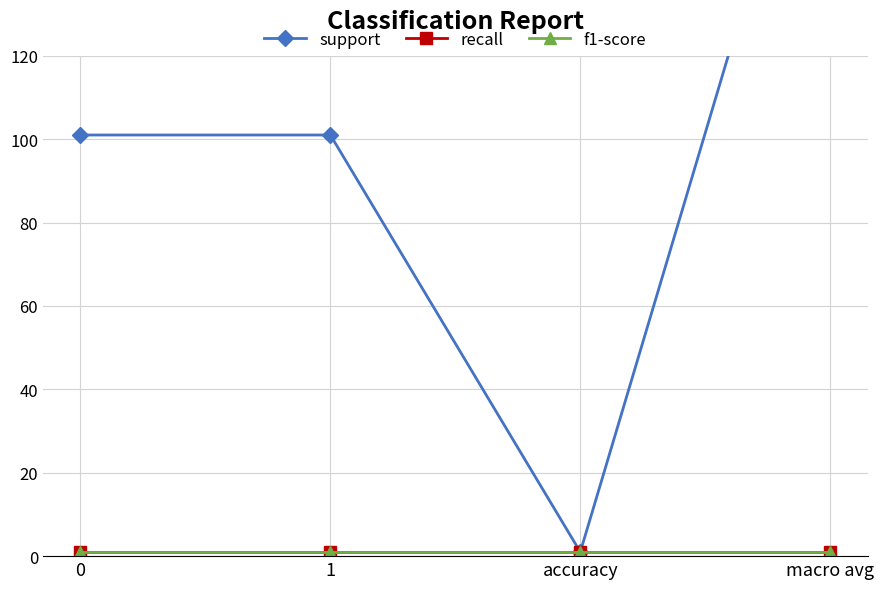

Reading right to left, transcribe all the data shown in this chart.

support: 202	1	101	101
recall: 1	1	1	1
f1-score: 1	1	1	1